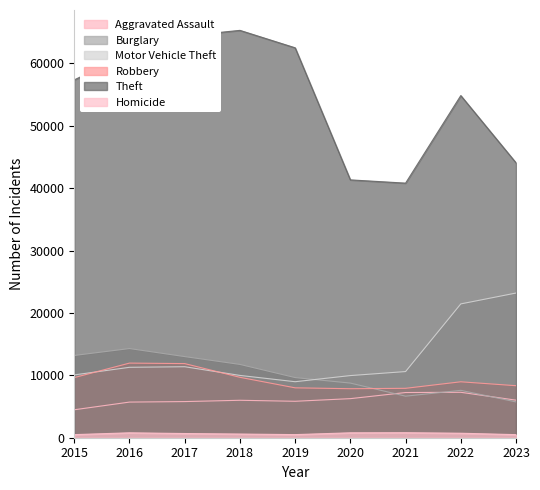

List the series in order of their peak value, highest first.

Theft, Motor Vehicle Theft, Burglary, Robbery, Aggravated Assault, Homicide